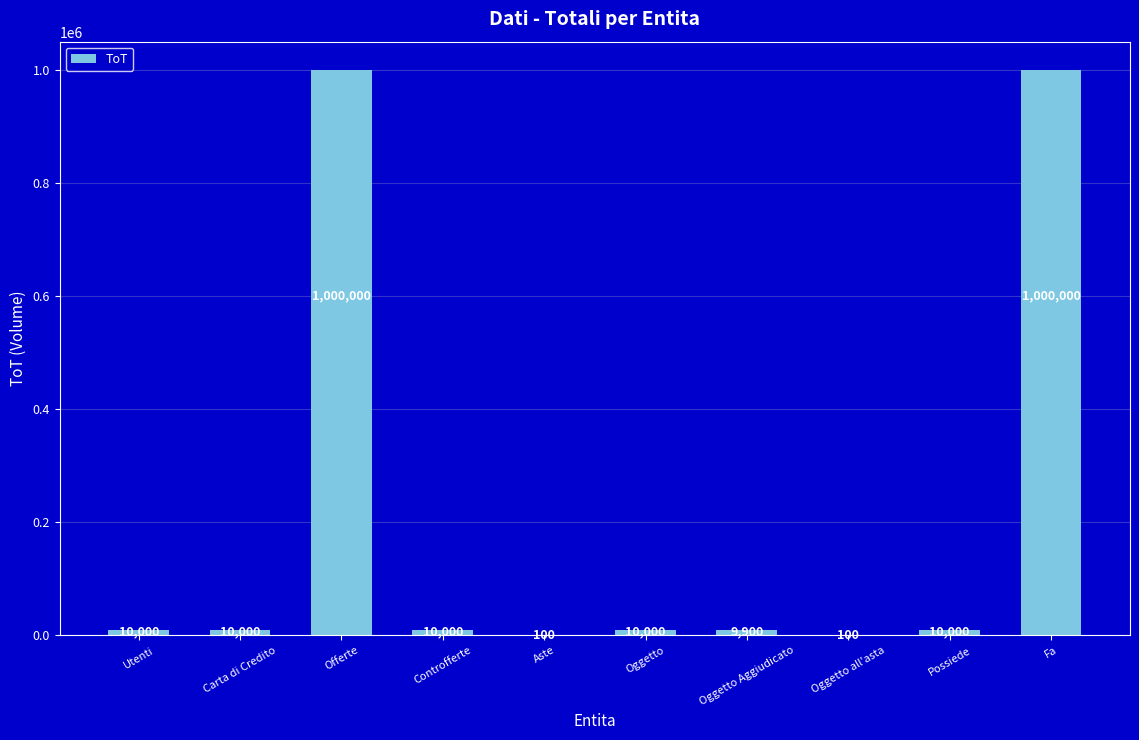

True or false: the data shows 1000000 at Fa.

True